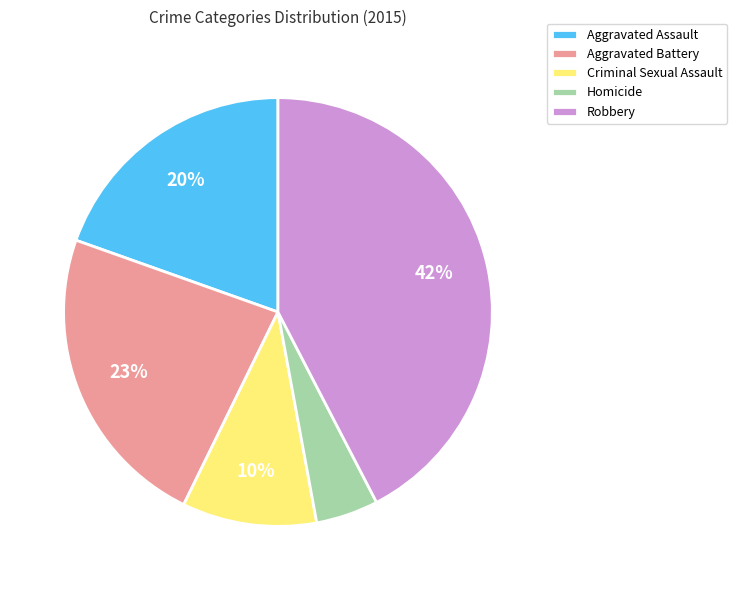

Is the sum of Robbery and Criminal Sexual Assault greater than half?

Yes